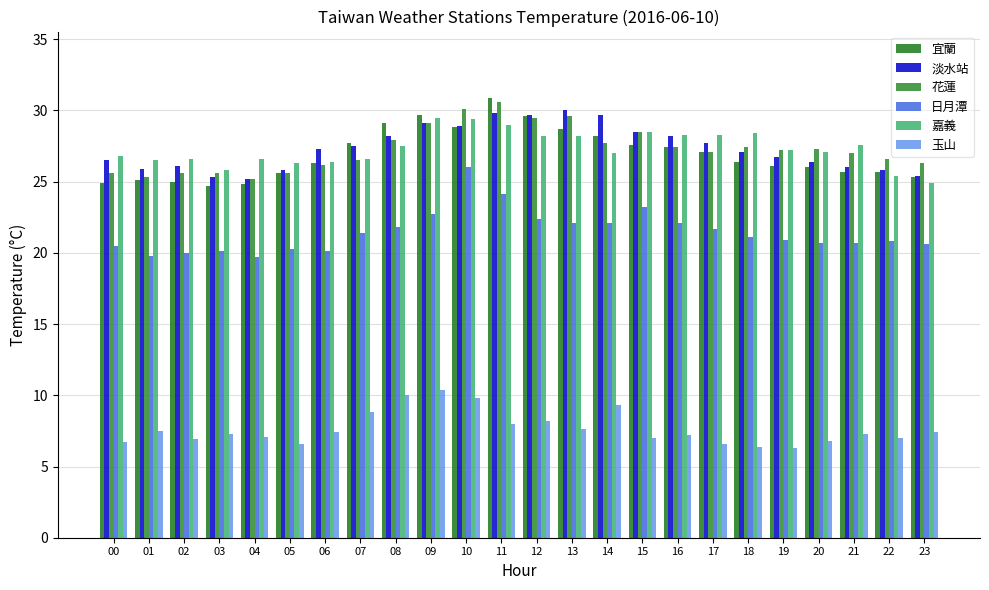

Which label corresponds to the smallest value in the chart?

19